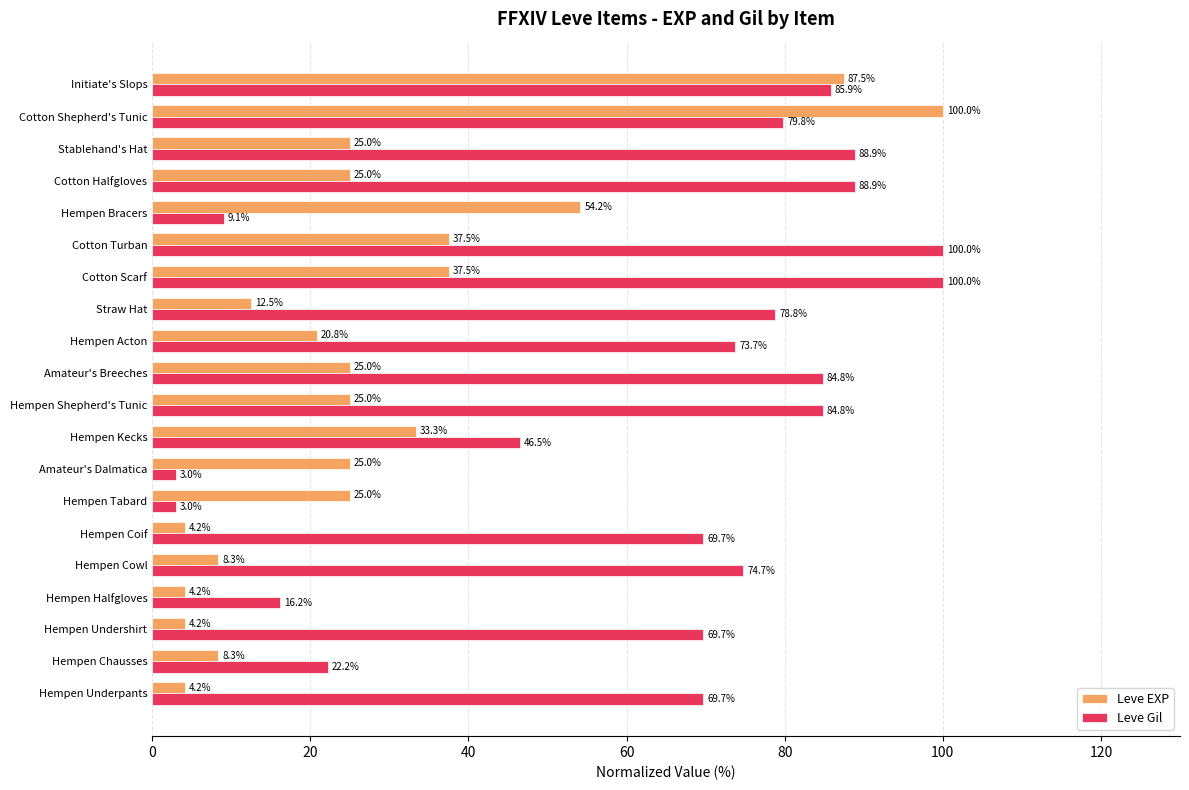

What is the sum of all Leve EXP values?

566.7